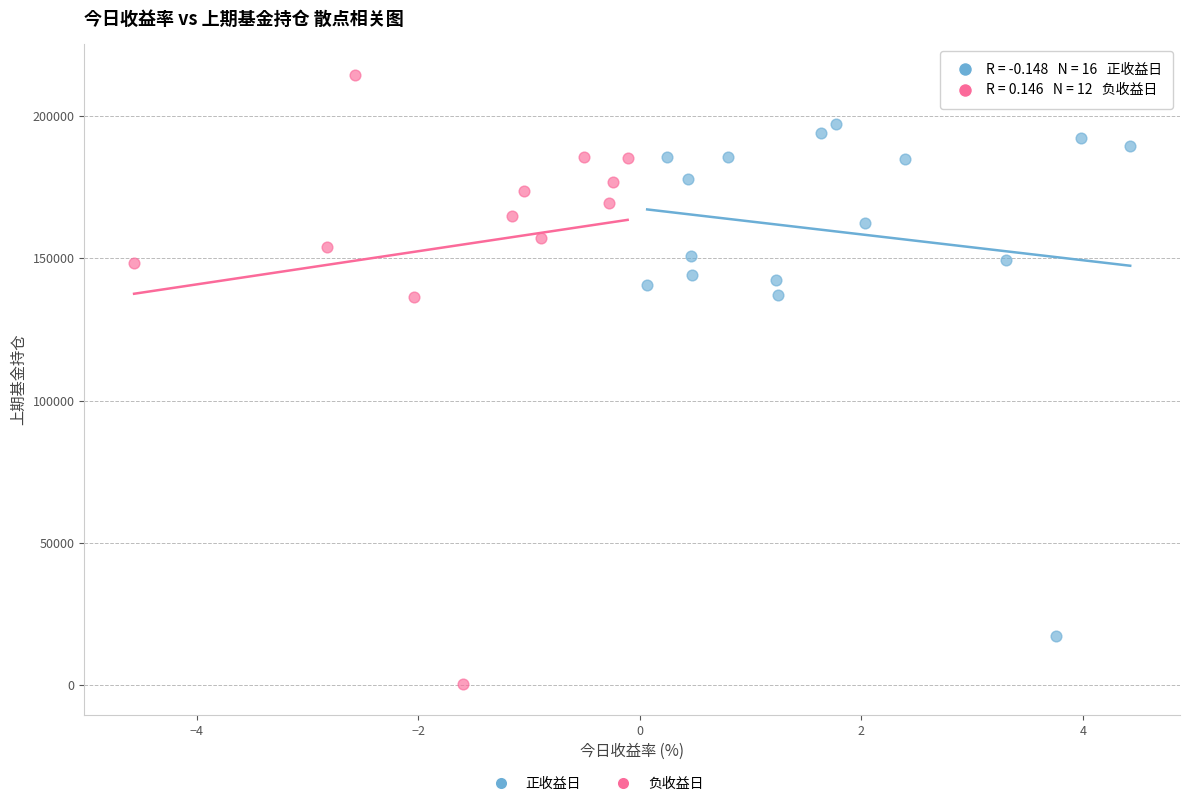

Which series reaches the maximum Y coordinate?

负收益日